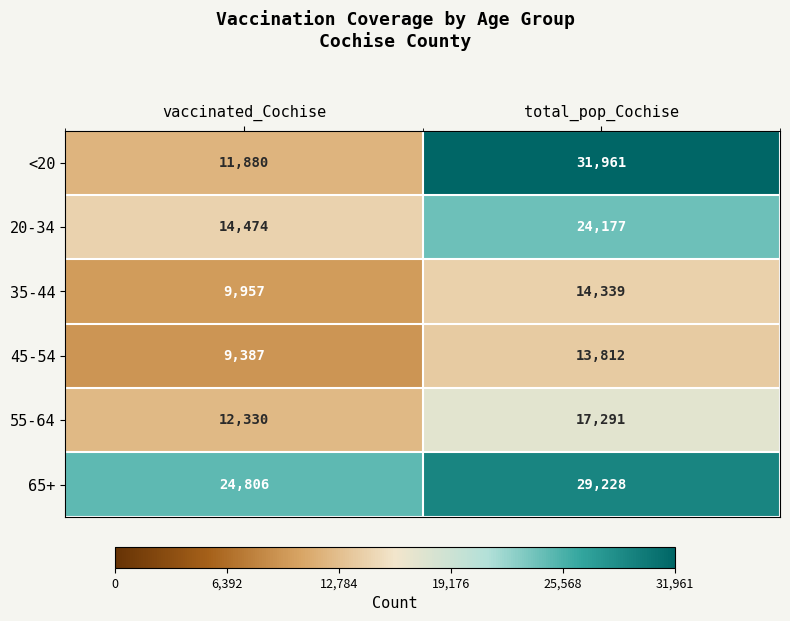

List the labels in order of 65+ value, largest first.

total_pop_Cochise, vaccinated_Cochise